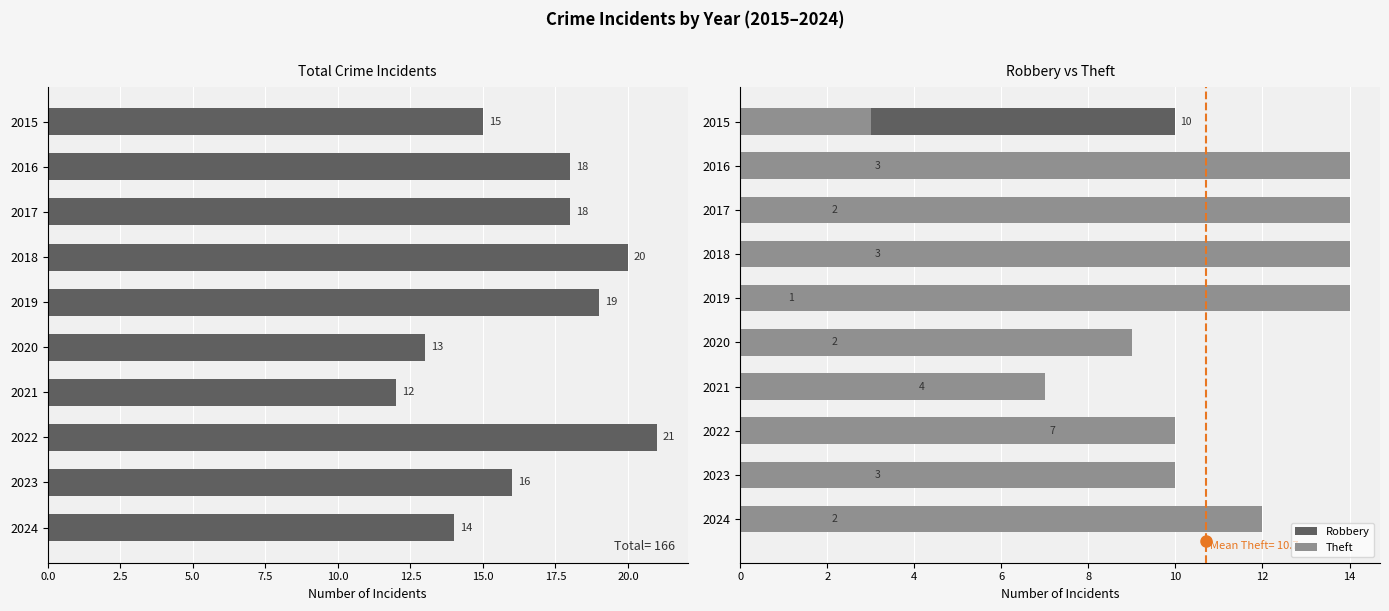

What is the smallest value displayed?

1